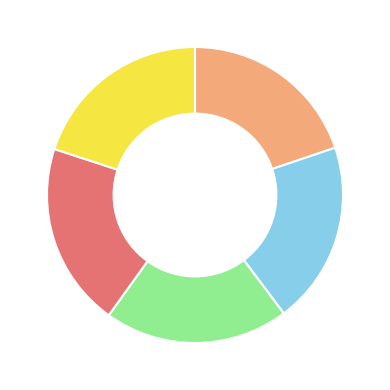

Is there any slice that represents more than half of the pie?

No